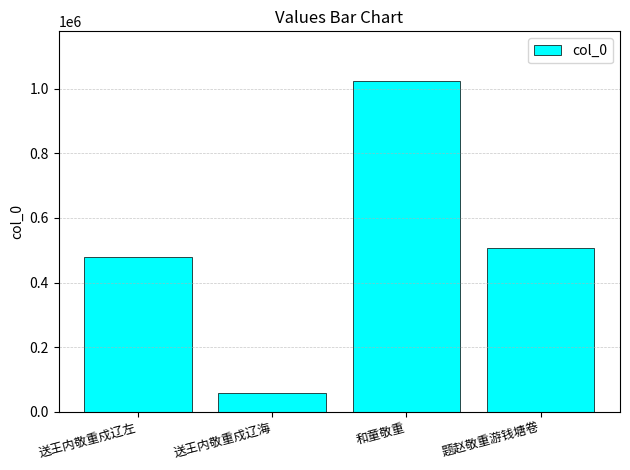

At which label does the data first exceed 507544?

和童敬重